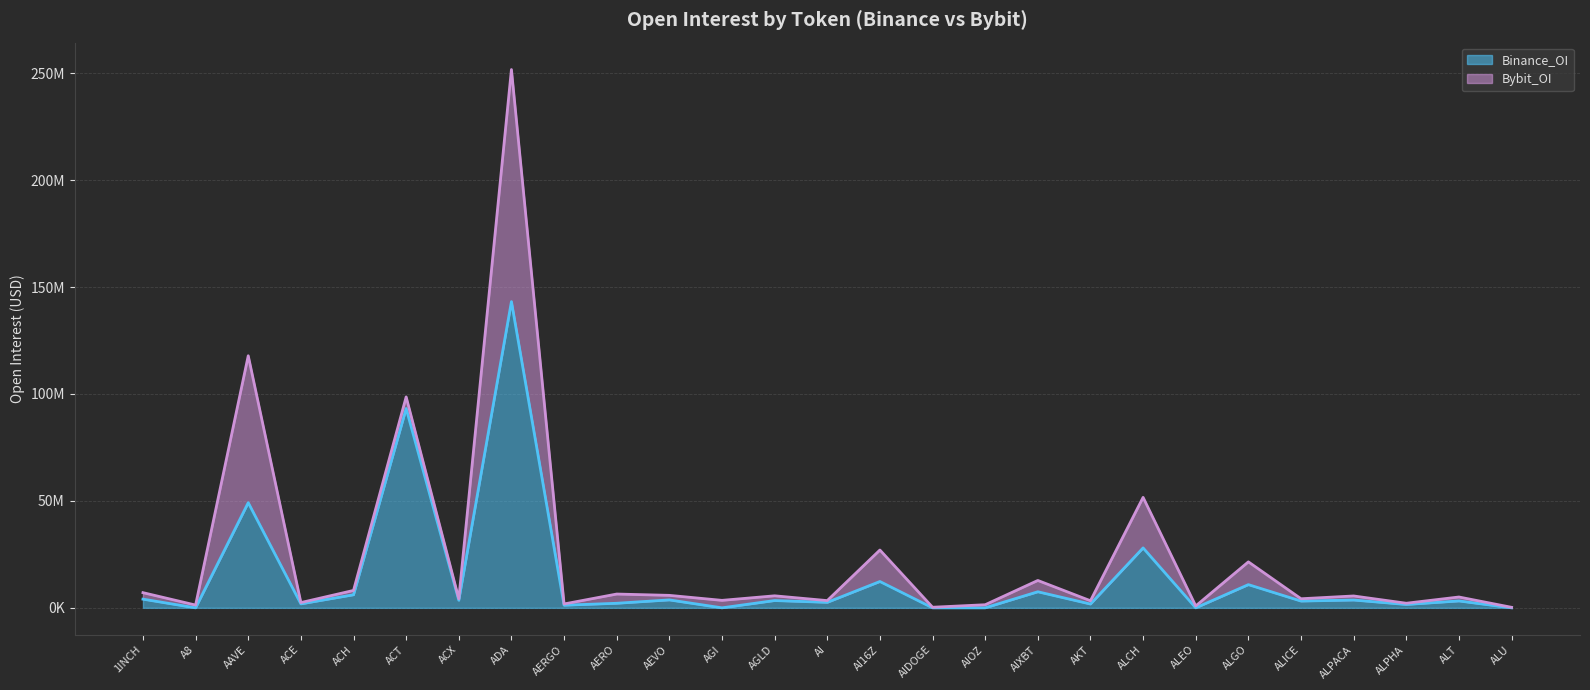

What is the sum of the values at ADA and AERO?

145335528